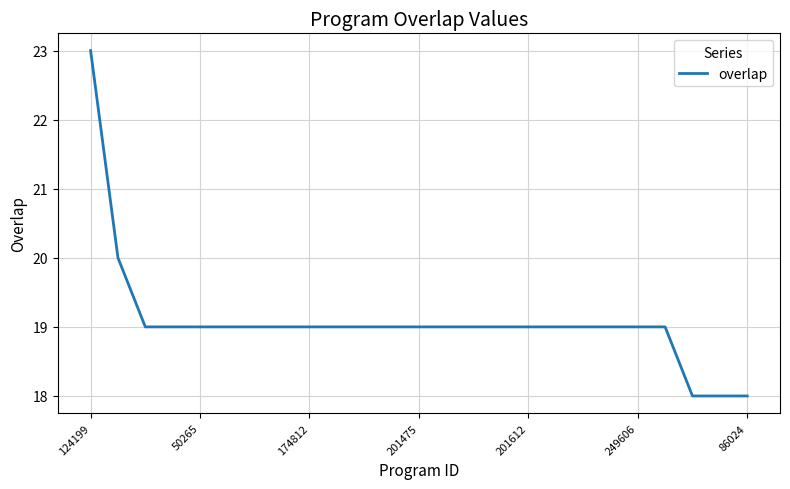

What is the minimum value shown in the chart?

18